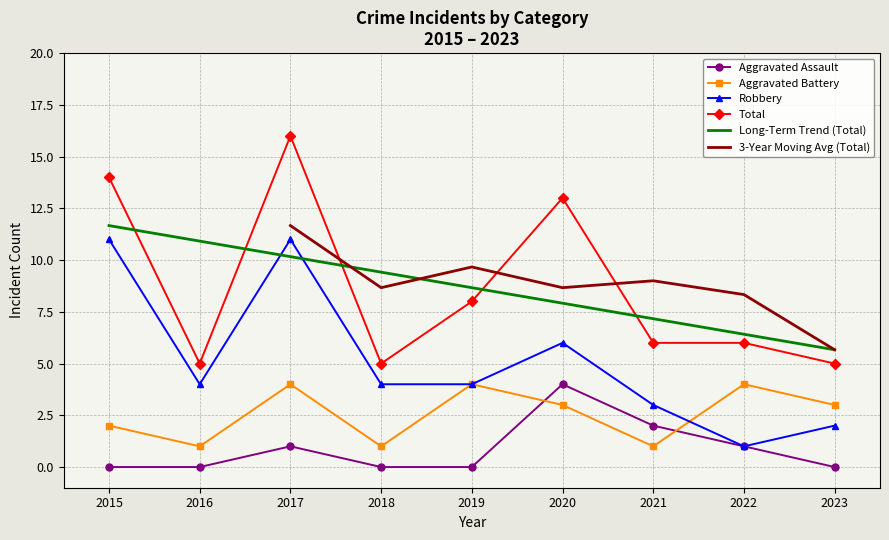

Reading left to right, transcribe all the data shown in this chart.

Aggravated Assault: 2015=0	2016=0	2017=1	2018=0	2019=0	2020=4	2021=2	2022=1	2023=0
Aggravated Battery: 2015=2	2016=1	2017=4	2018=1	2019=4	2020=3	2021=1	2022=4	2023=3
Robbery: 2015=11	2016=4	2017=11	2018=4	2019=4	2020=6	2021=3	2022=1	2023=2
Total: 2015=14	2016=5	2017=16	2018=5	2019=8	2020=13	2021=6	2022=6	2023=5